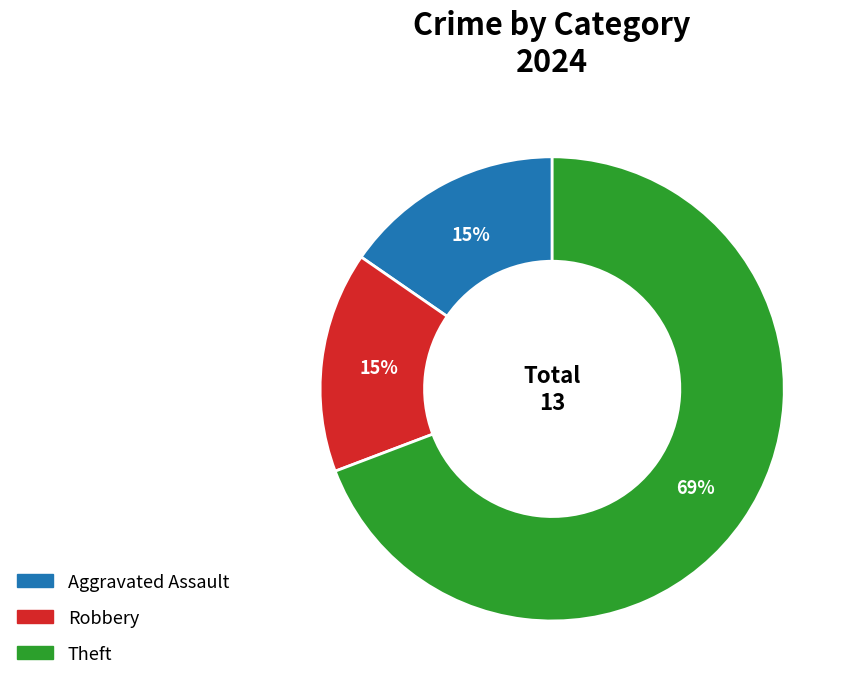

Which slice is the largest?

Theft